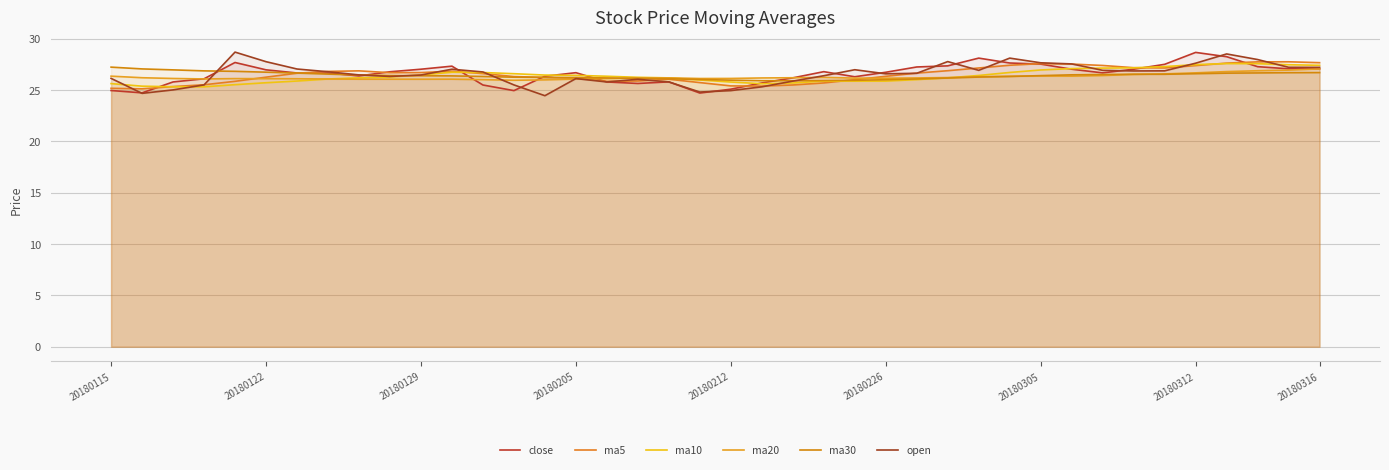

Which series has the largest total across all categories?

close